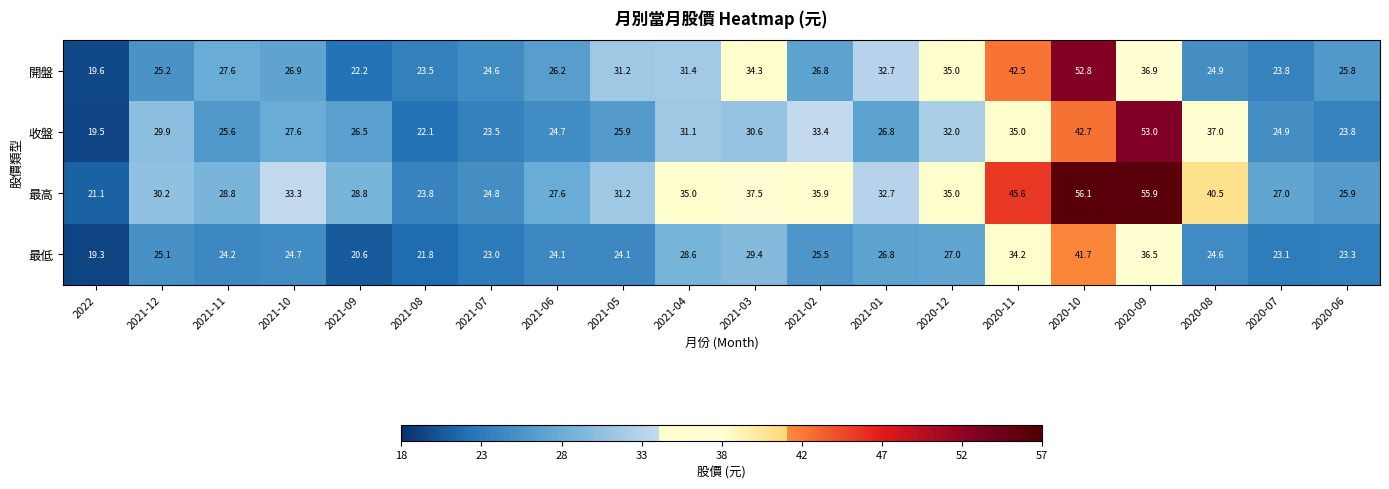

How many distinct data groups are displayed?

4